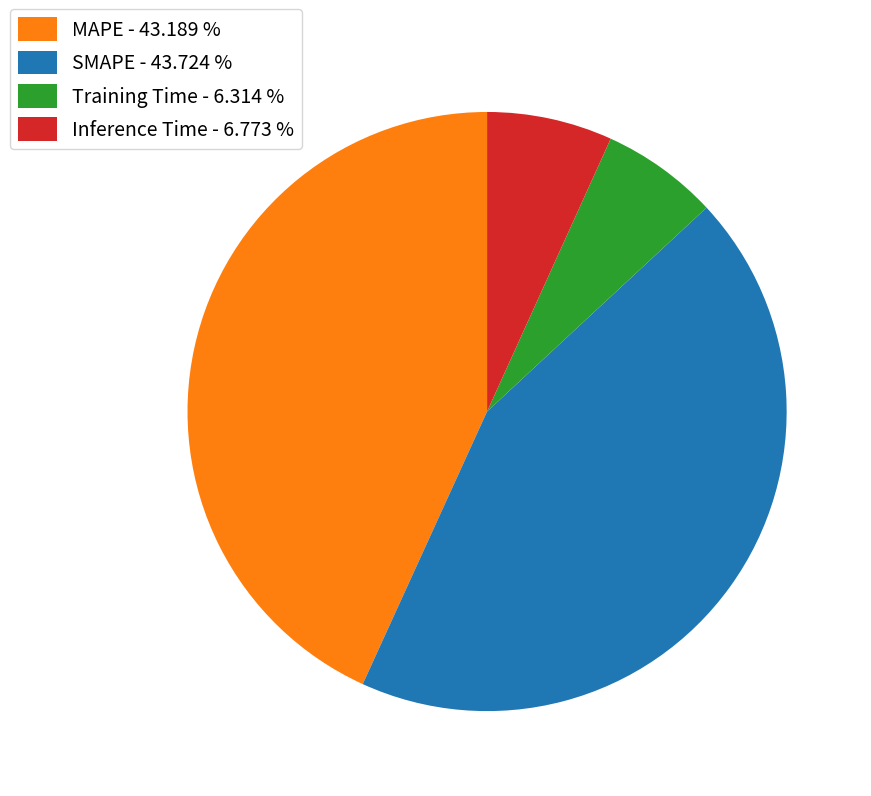

Do SMAPE - 43.724 % and MAPE - 43.189 % together represent more than half of the pie?

Yes